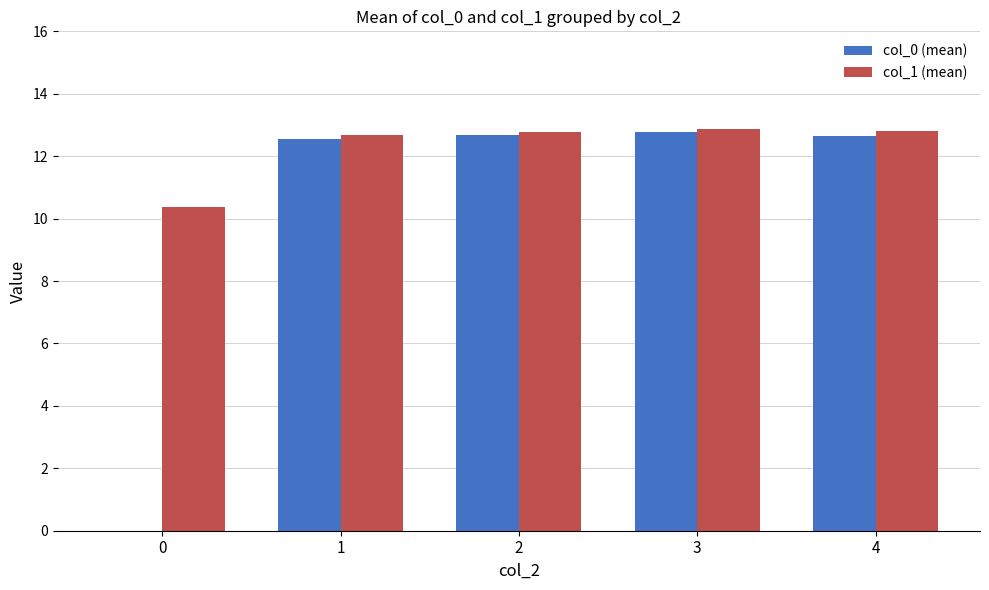

What are all the series names shown in the legend?

col_0 (mean), col_1 (mean)